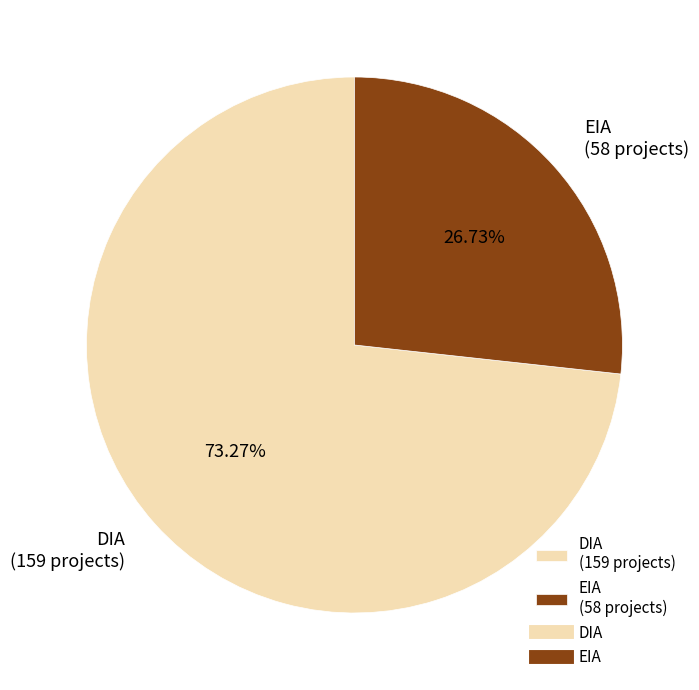

Approximately how many times larger is the value at DIA compared to EIA?

2.7